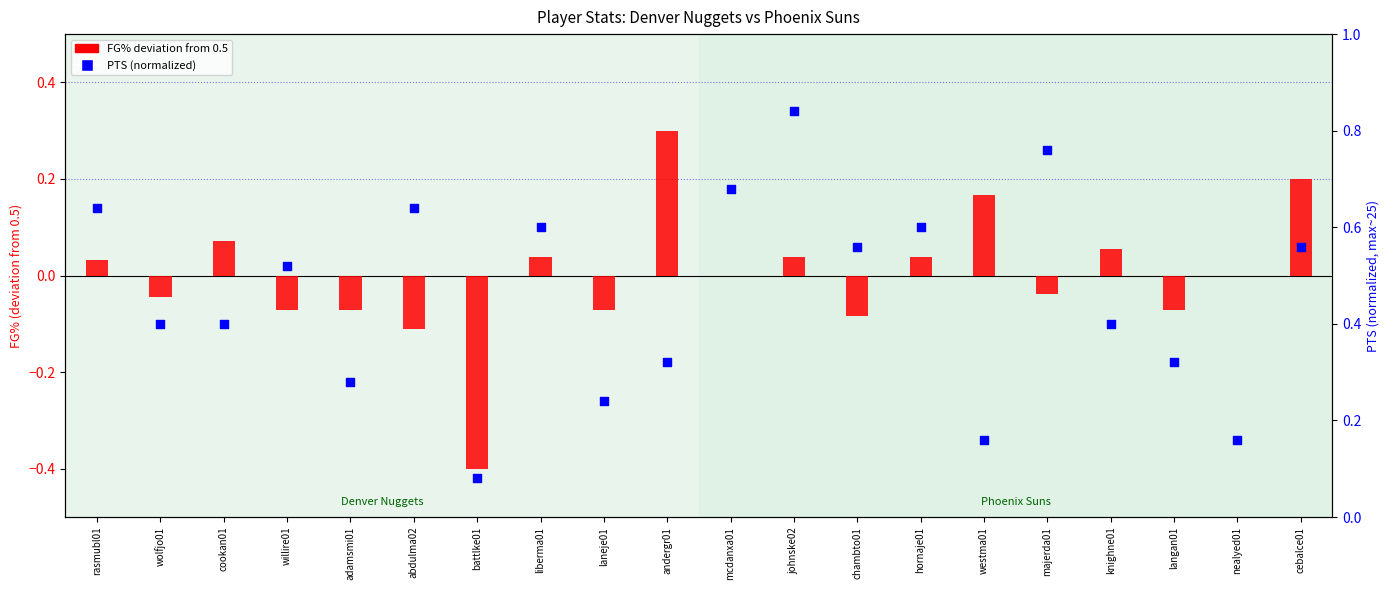

Which series has the largest Y range (max minus min)?

PTS (normalized)